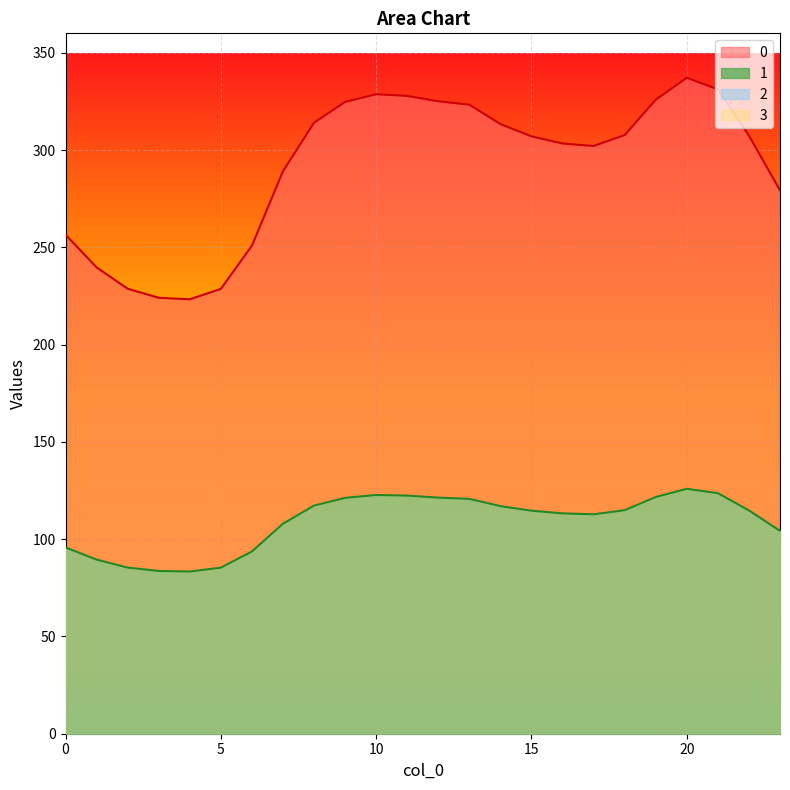

Reading left to right, extract all data points from this chart.

0: 256.5	239.7	228.7	224.1	223.3	228.7	250.9	289.1	314.1	324.7	328.7	327.8	325.1	323.3	313.4	307.1	303.4	302.1	307.7	325.9	337.2	331.2	307.4	279.3
1: 95.8	89.5	85.4	83.7	83.4	85.4	93.7	107.9	117.3	121.2	122.7	122.4	121.4	120.7	117.0	114.6	113.3	112.8	114.9	121.7	125.9	123.6	114.8	104.3